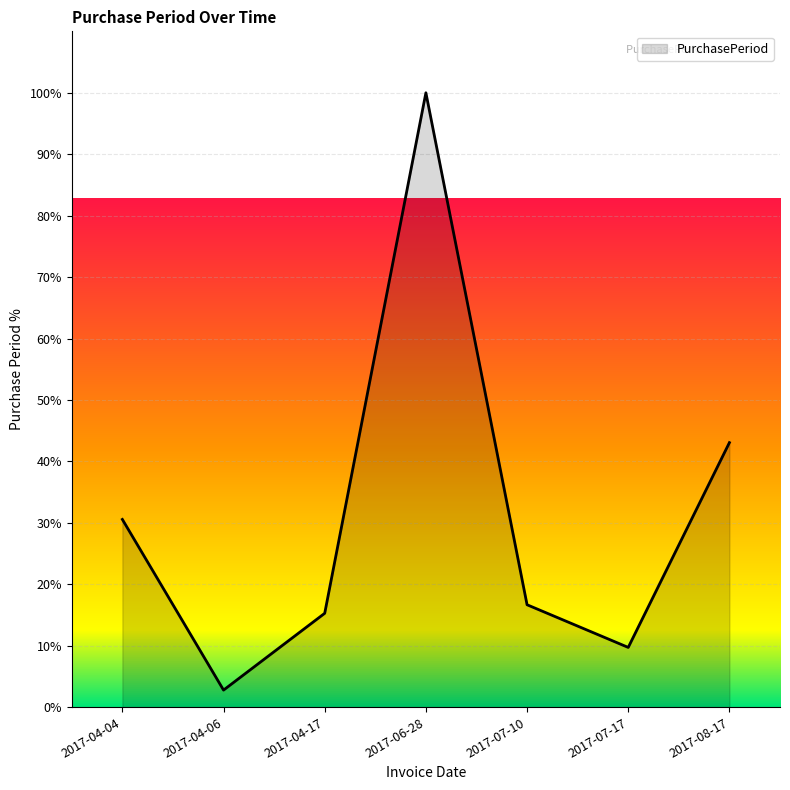

List the labels in order of value, largest first.

2017-06-28, 2017-08-17, 2017-04-04, 2017-07-10, 2017-04-17, 2017-07-17, 2017-04-06